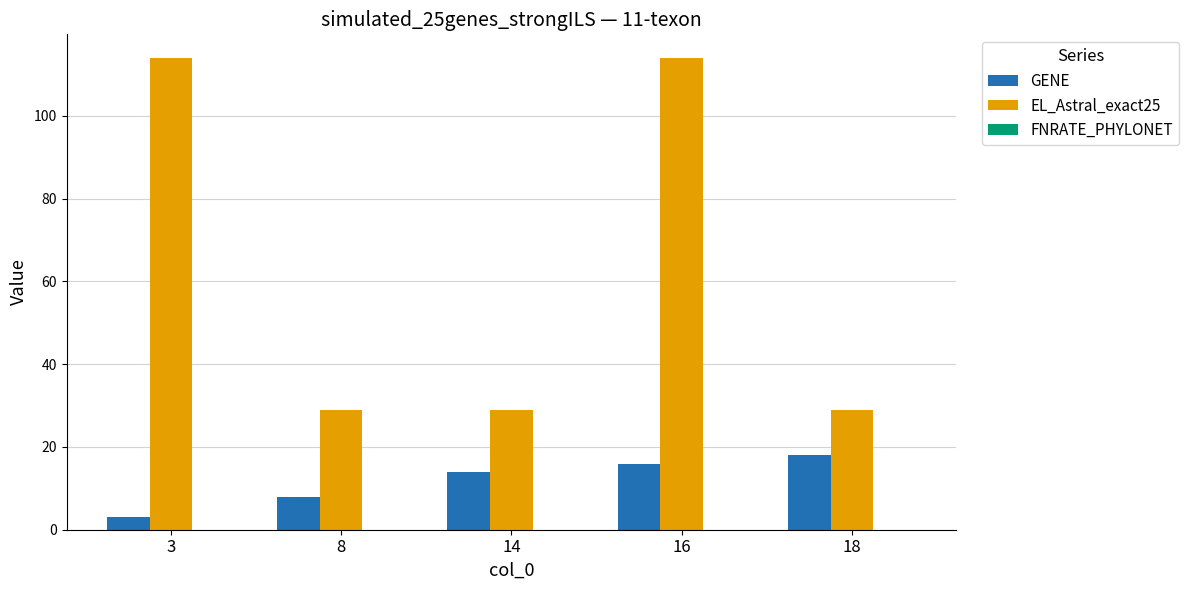

True or false: EL_Astral_exact25 has a value of 8 at 14.

False